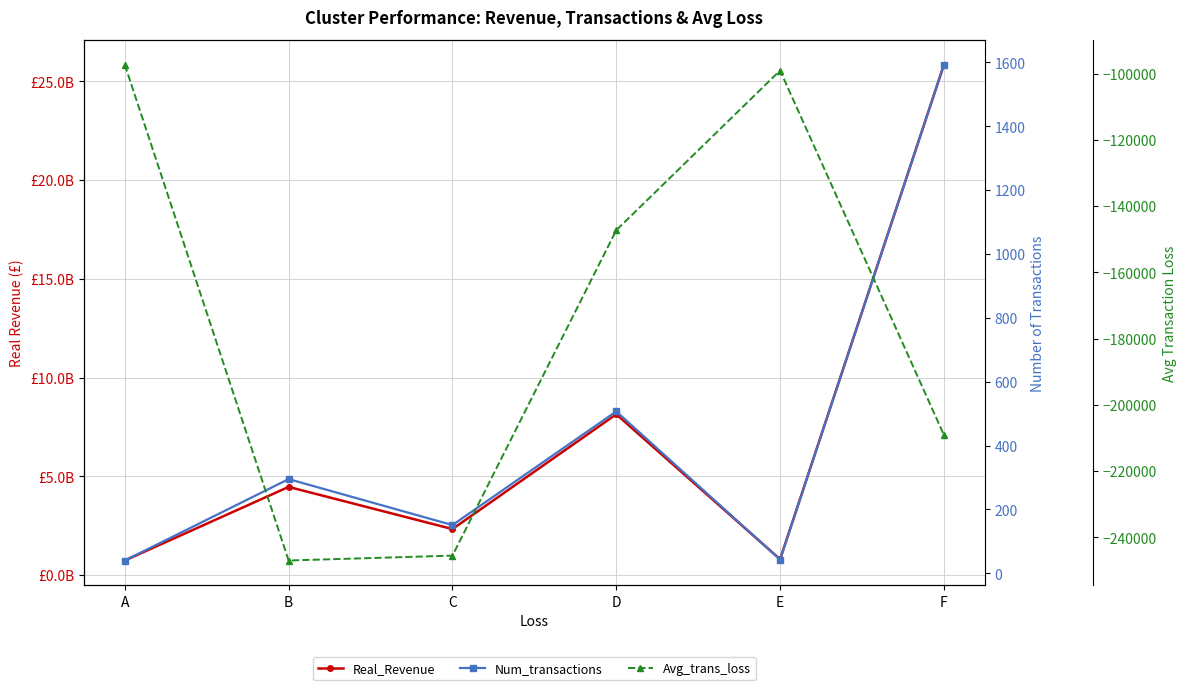

Is it true that Num_transactions equals 507 at D?

True